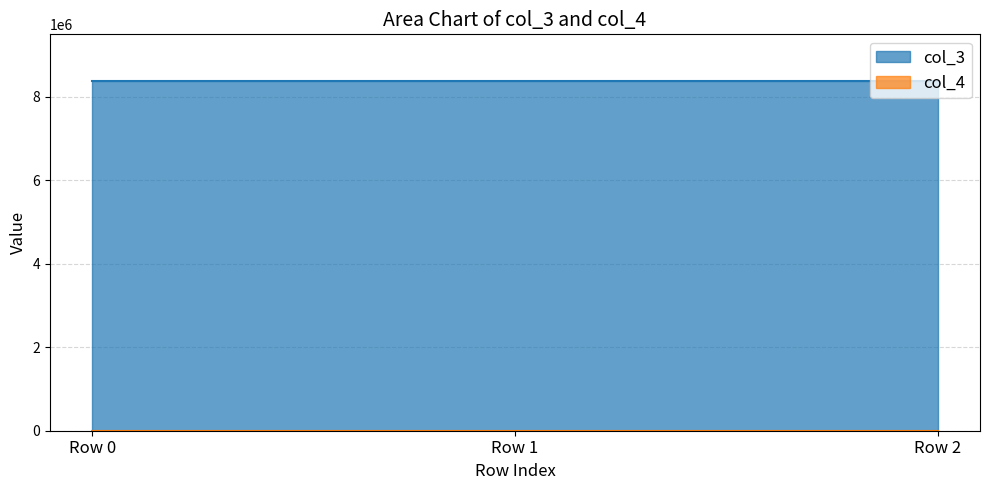

What are all the series names shown in the legend?

col_3, col_4